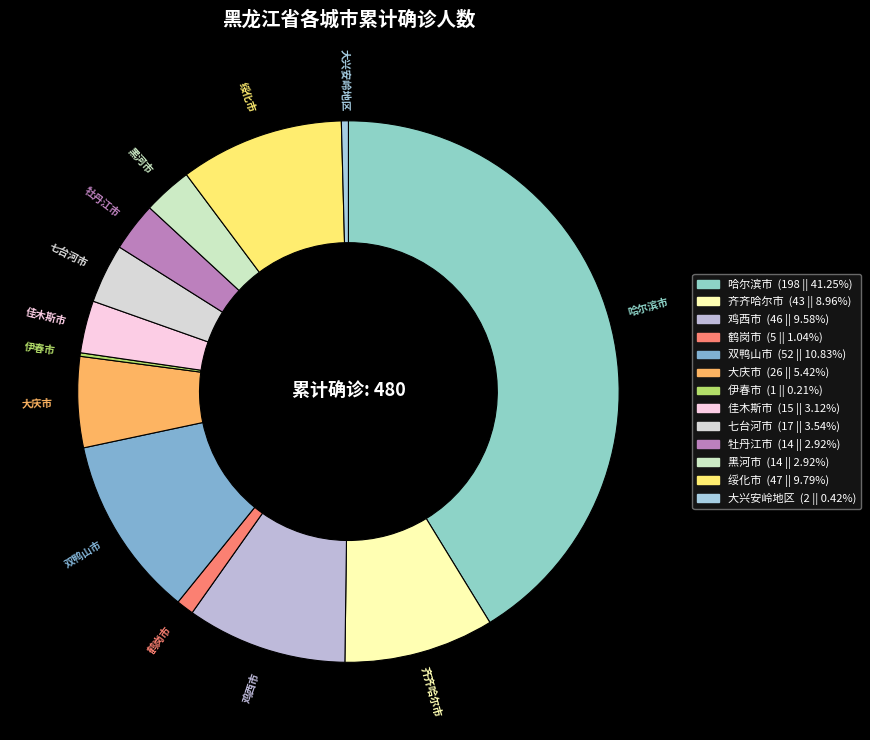

Do 鸡西市 and 鹤岗市 together represent more than half of the pie?

No